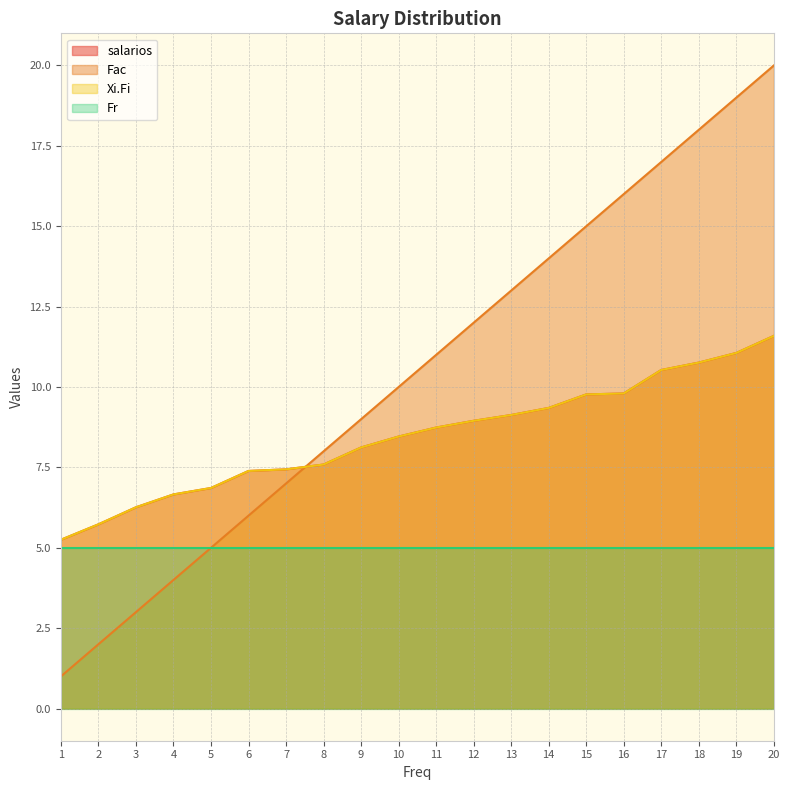

Does the chart display data point markers on the line(s)?

No